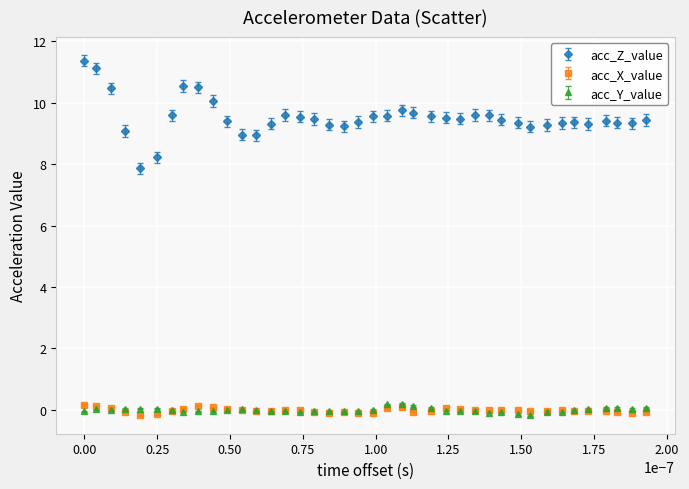

At how many categories does at least one series exceed 6?

40